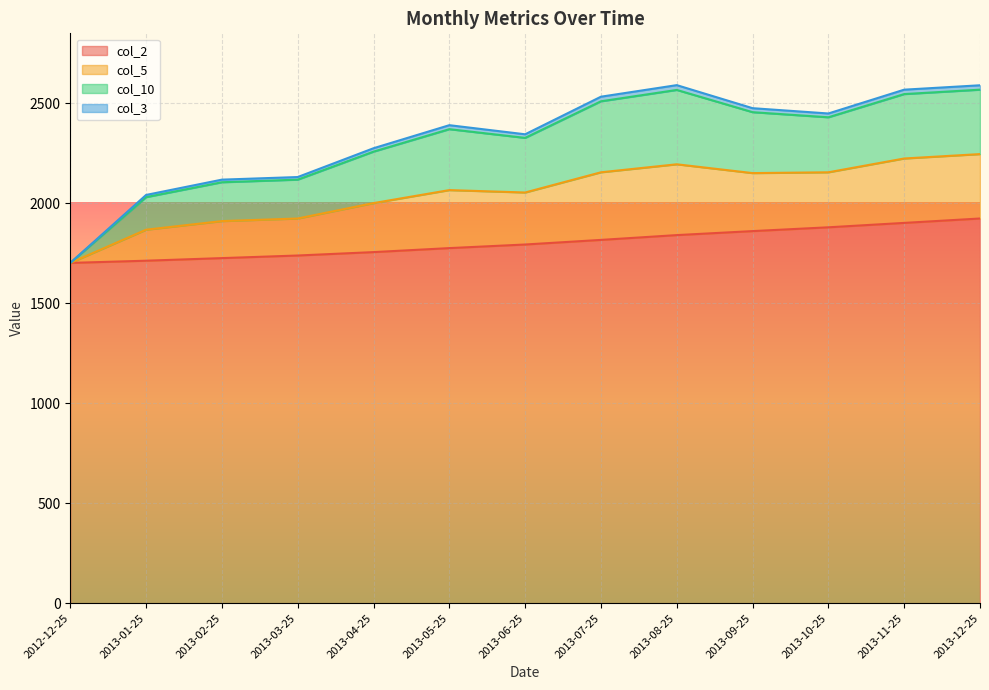

What is the highest value of the col_2 series?

1923.0